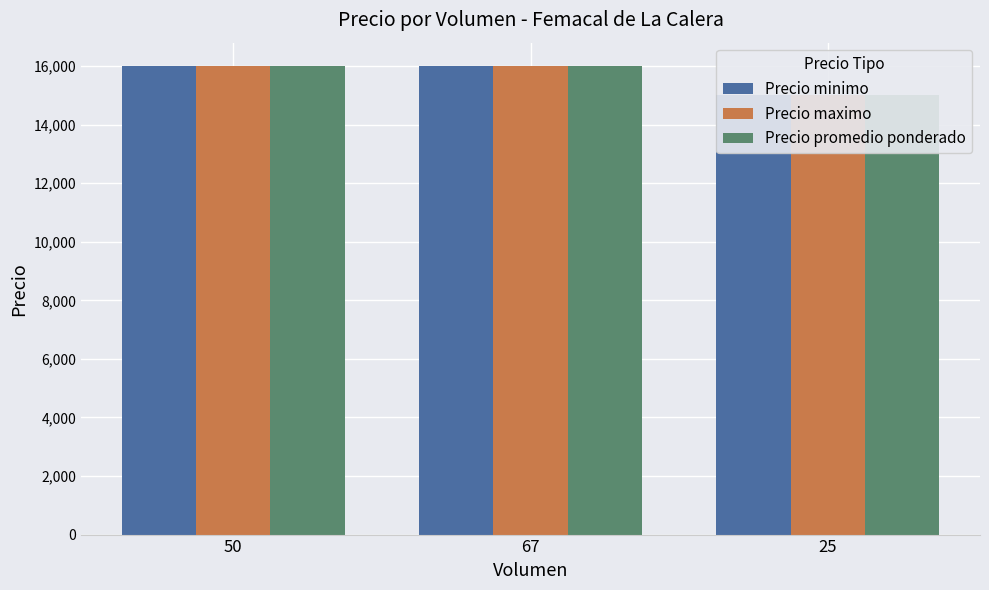

What are all the series names shown in the legend?

Precio minimo, Precio maximo, Precio promedio ponderado